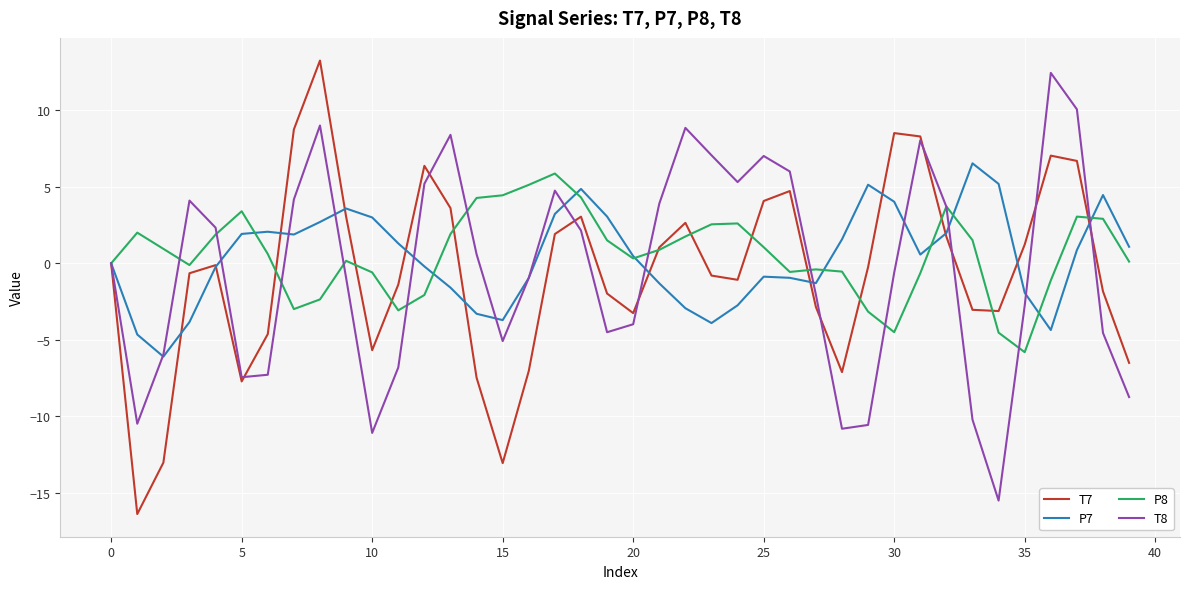

Which series has the largest range (max minus min)?

T7